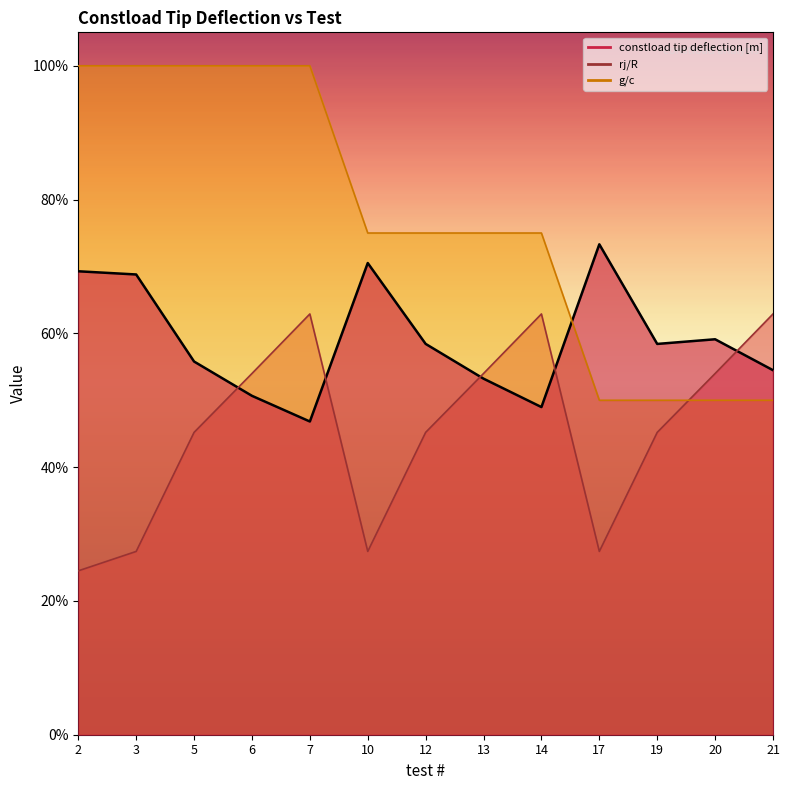

Reading right to left, extract all data points from this chart.

constload tip deflection [m]: 0.5	0.6	0.6	0.7	0.5	0.5	0.6	0.7	0.5	0.5	0.6	0.7	0.7
rj/R: 0.6	0.5	0.5	0.3	0.6	0.5	0.5	0.3	0.6	0.5	0.5	0.3	0.2
g/c: 0.5	0.5	0.5	0.5	0.8	0.8	0.8	0.8	1.0	1.0	1.0	1.0	1.0